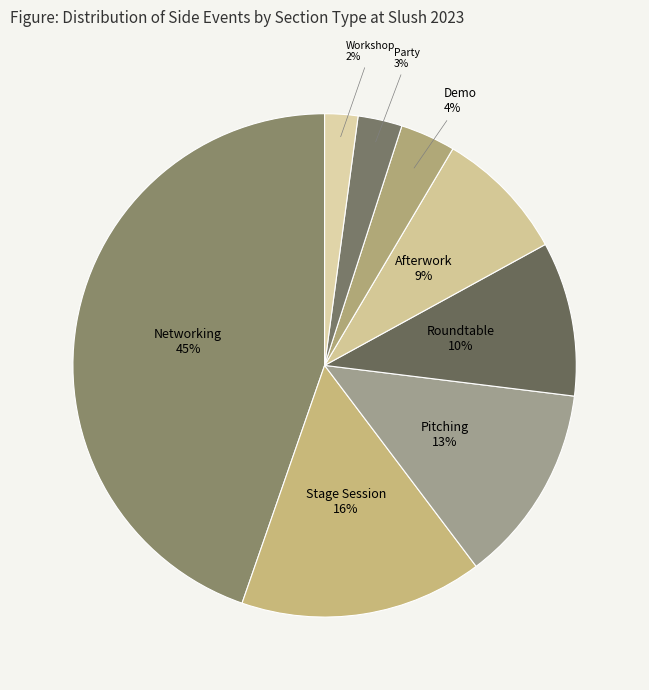

Do Stage Session and Demo together represent more than half of the pie?

No